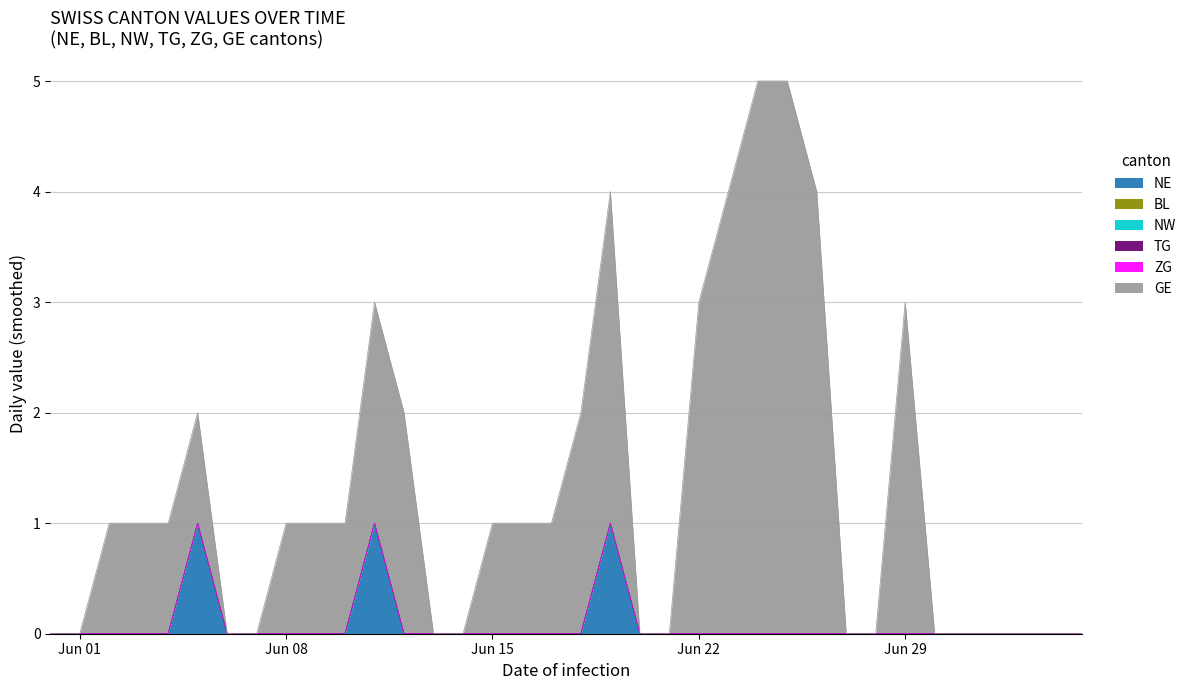

True or false: TG and ZG intersect in this chart.

False